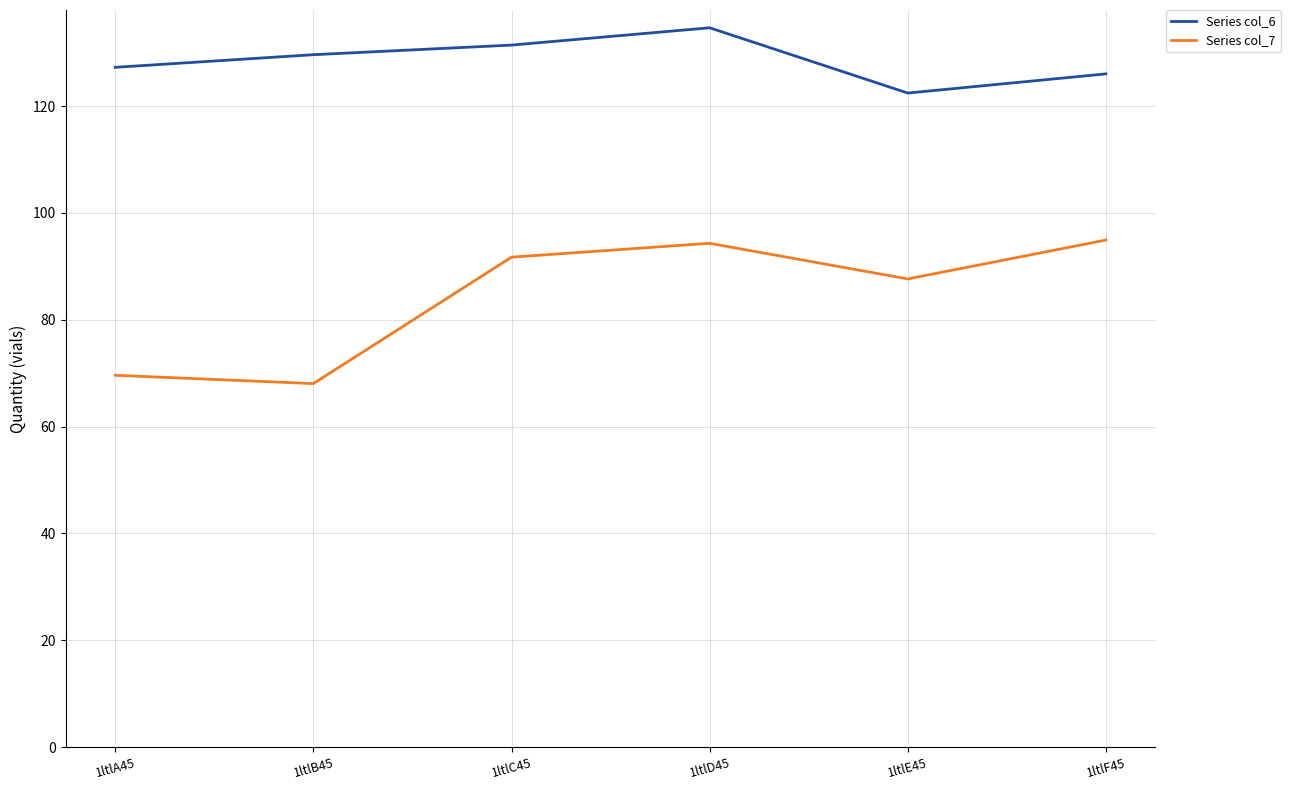

True or false: Series col_7 and Series col_6 intersect in this chart.

False